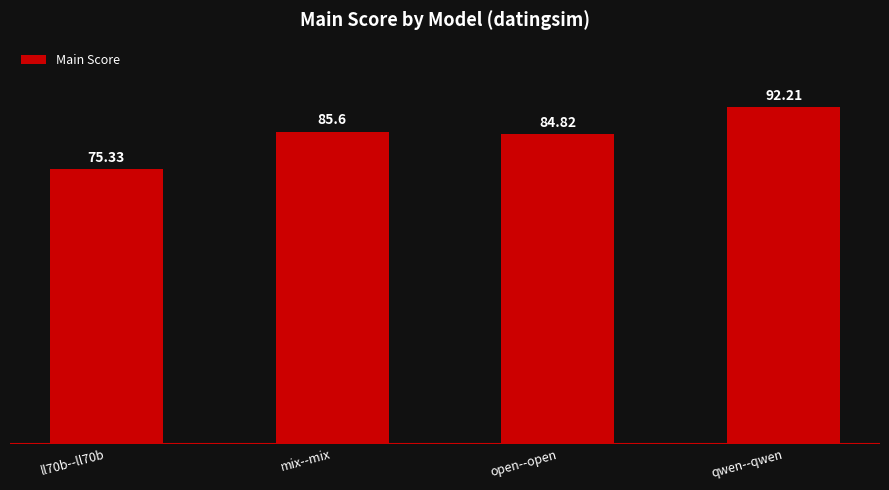

Does the chart contain any negative values?

No